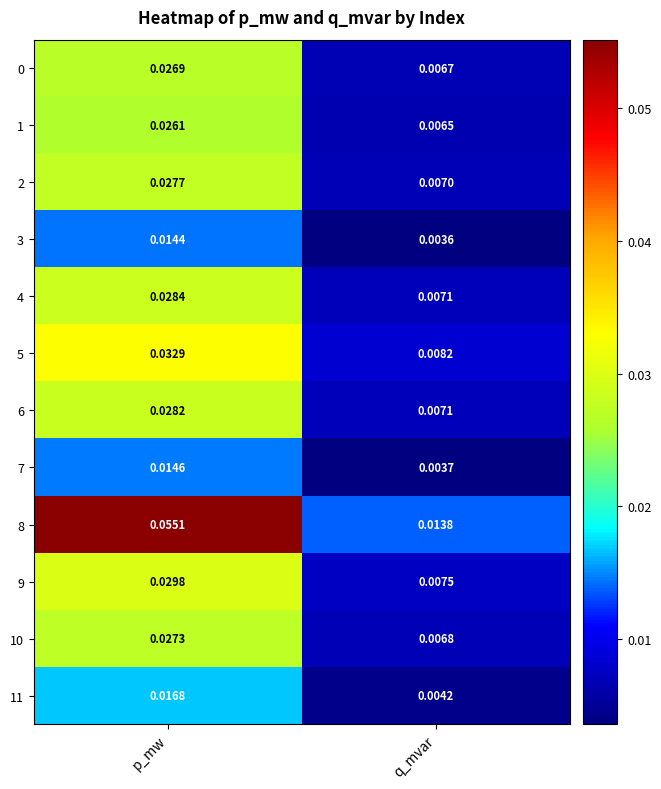

Where is 6 nearest to the value 0?

q_mvar